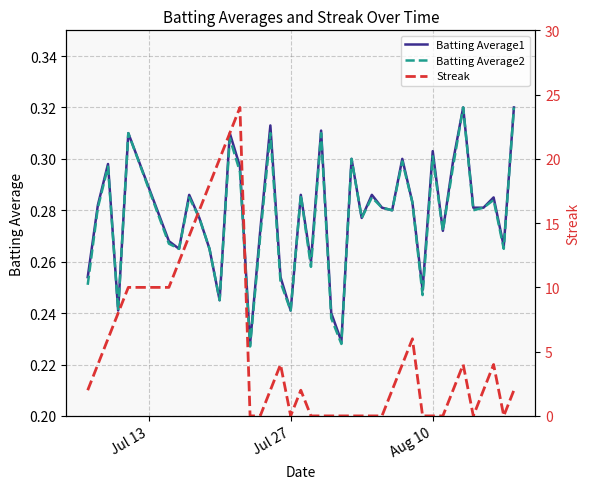

True or false: Batting Average1 and Batting Average2 intersect in this chart.

False